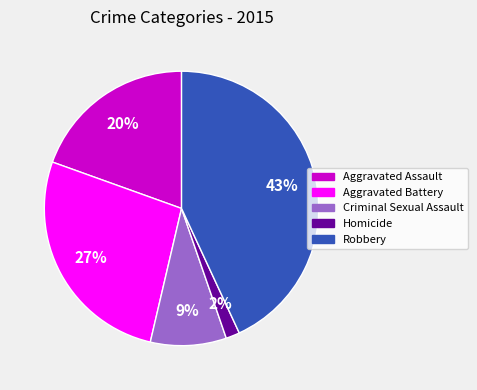

How many segments does this pie chart have?

5